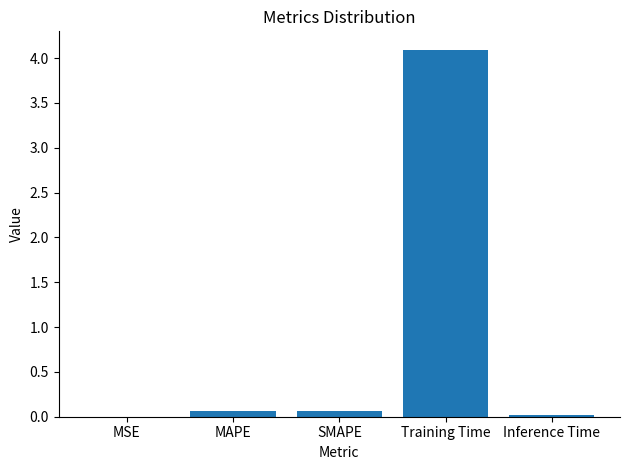

Is it true that the value at Training Time is 4.1?

True